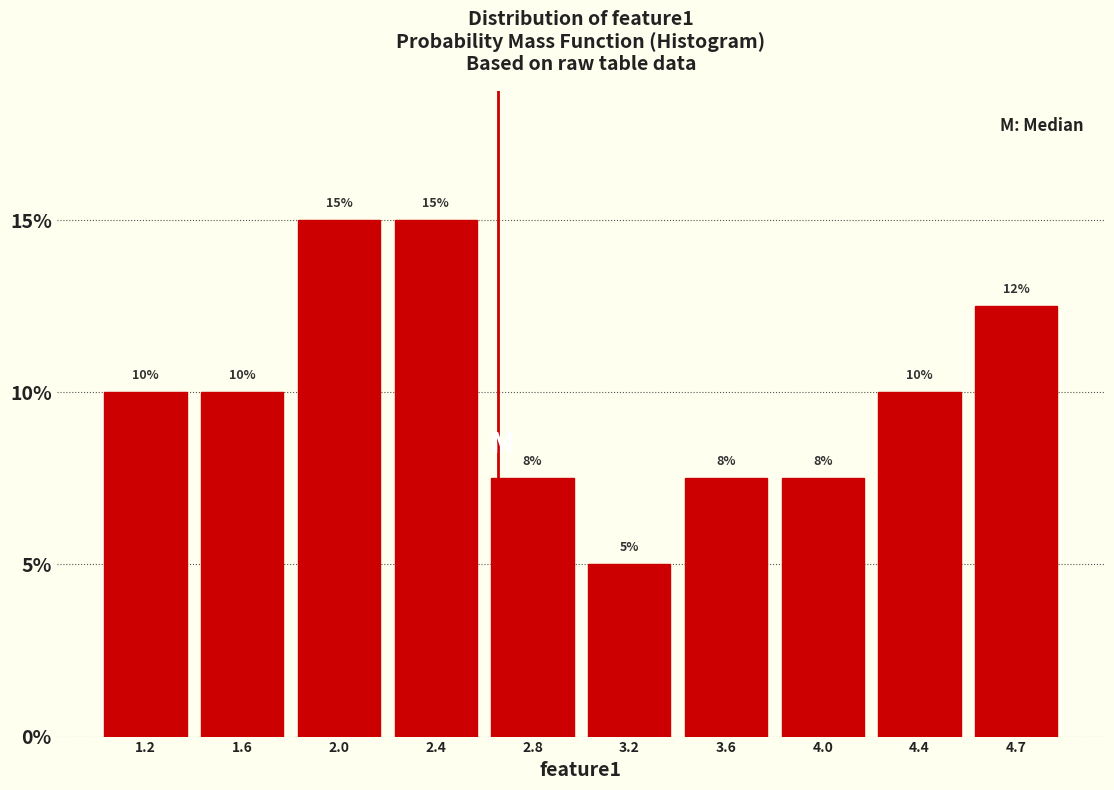

At which category does the chart reach its minimum across all series?

3.2